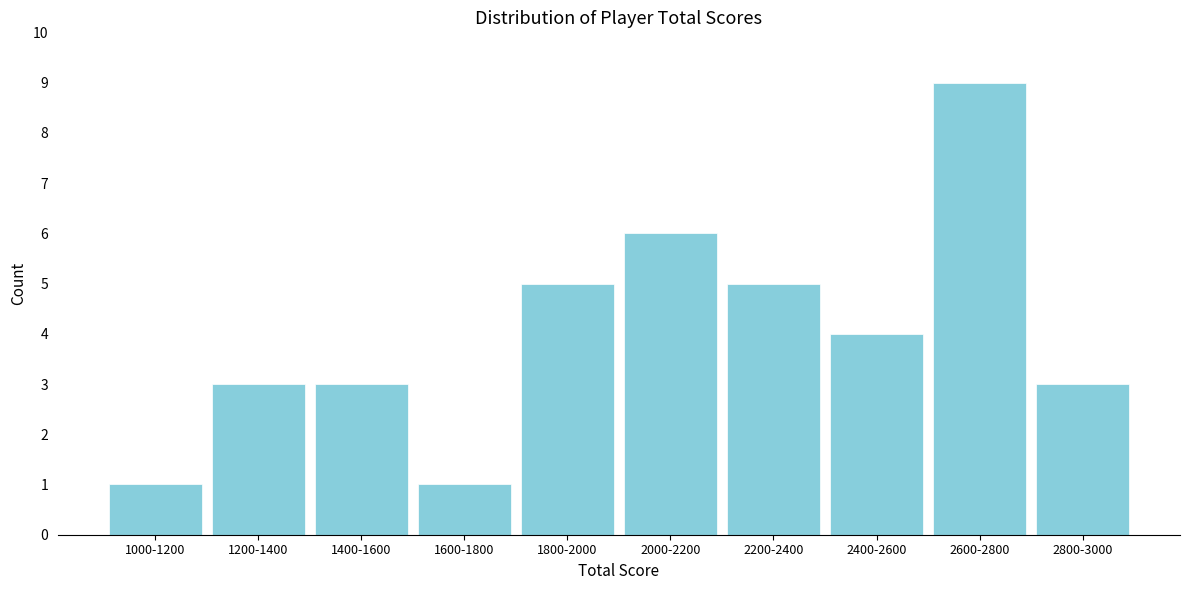

Reading left to right, what are all the values shown in this chart?

1	3	3	1	5	6	5	4	9	3